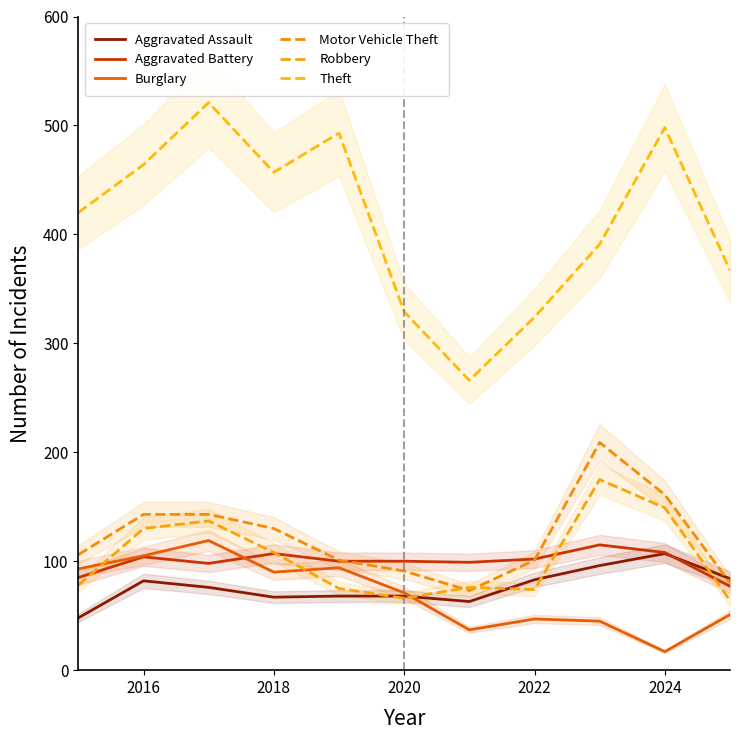

True or false: Robbery has a value of 82 at 2024.

False